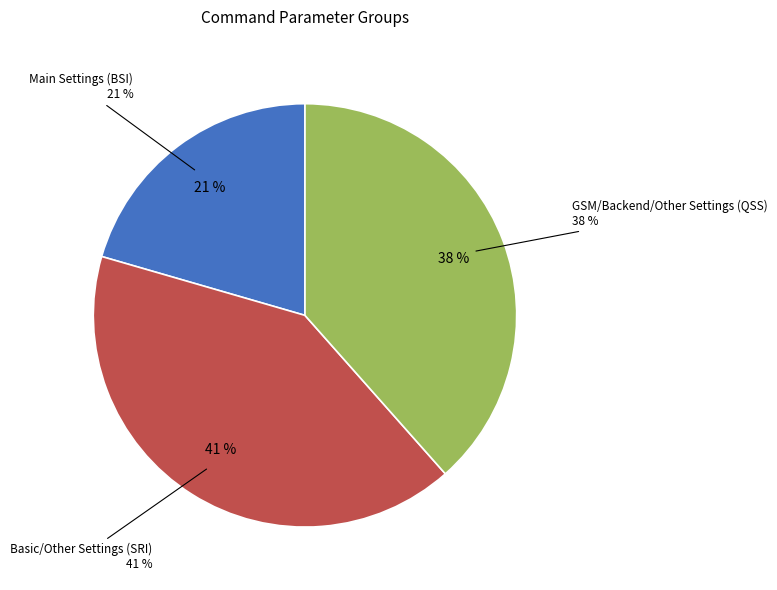

How many slices are in this pie chart?

3